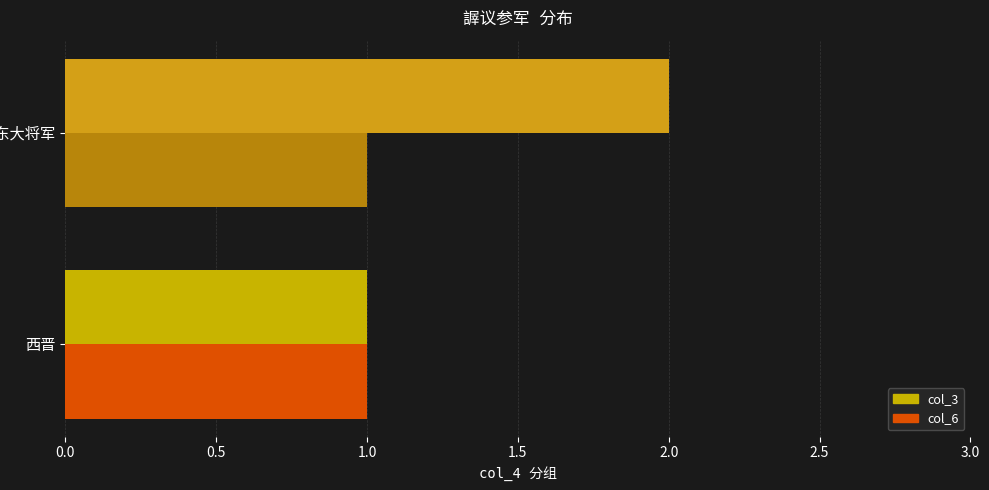

Which series has the largest total across all categories?

col_3